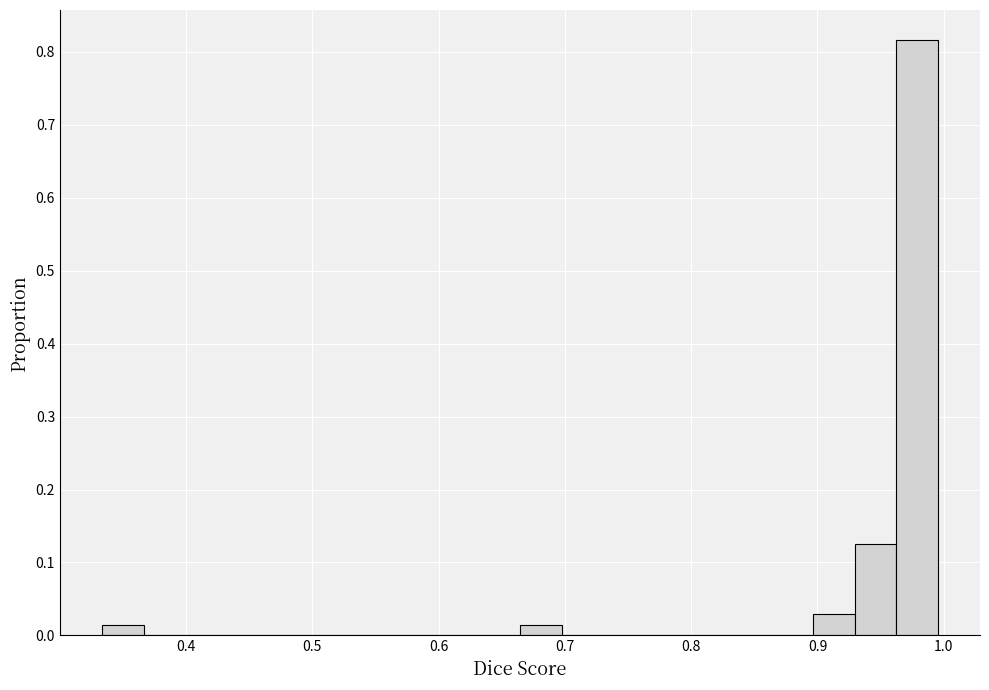

Around what value on the x-axis is the tallest bar? Give the approximate position of its centre, as read against the axis.

0.98